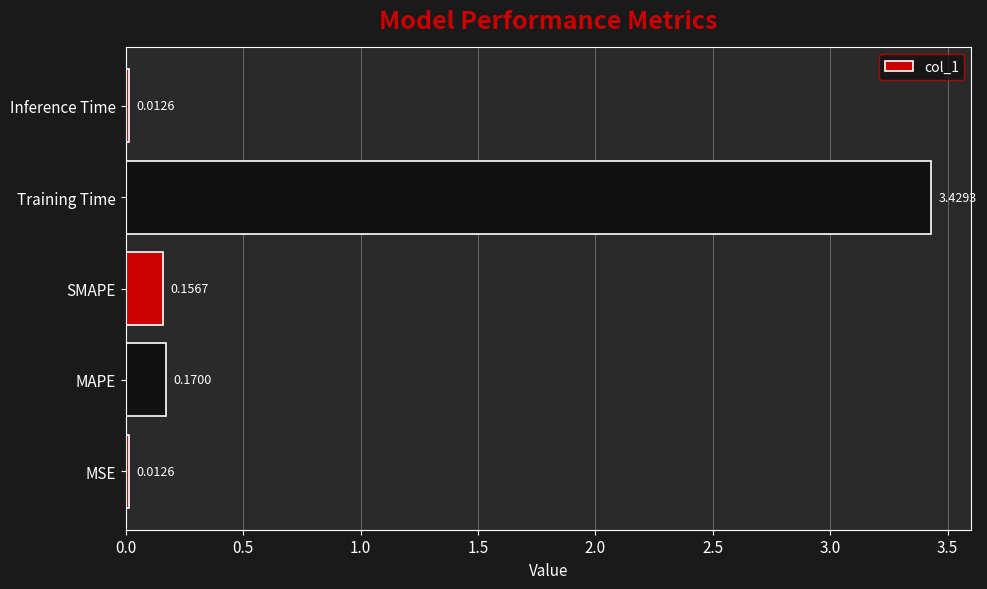

At which label is the value closest to 1?

MAPE